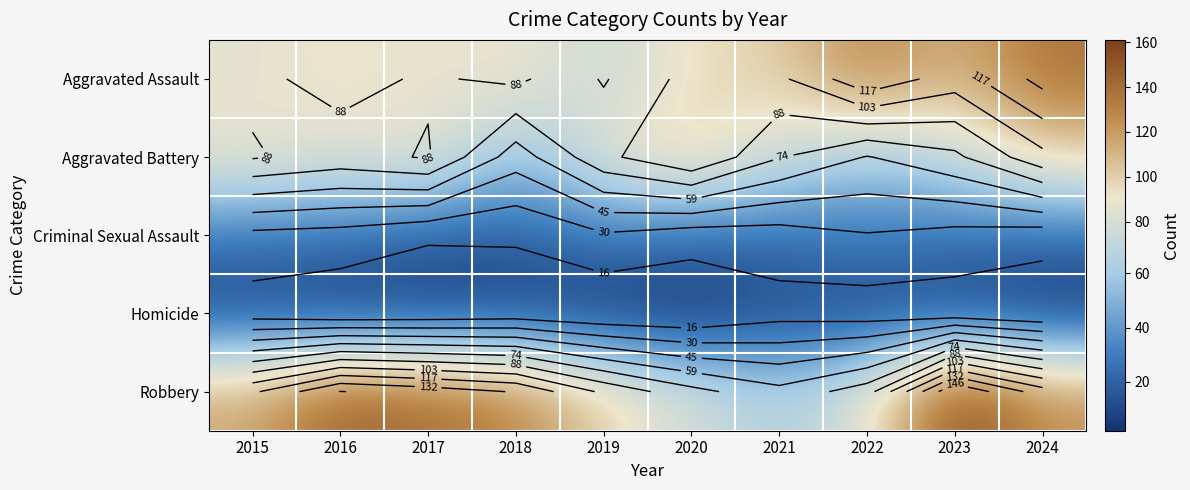

How many series are shown in this chart?

5